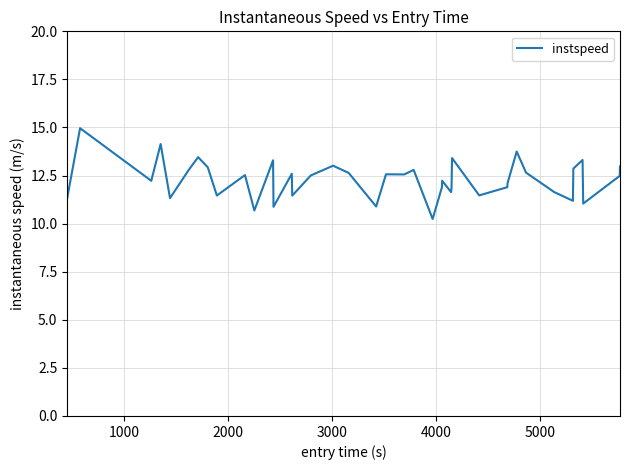

What is the minimum value shown in the chart?

10.2